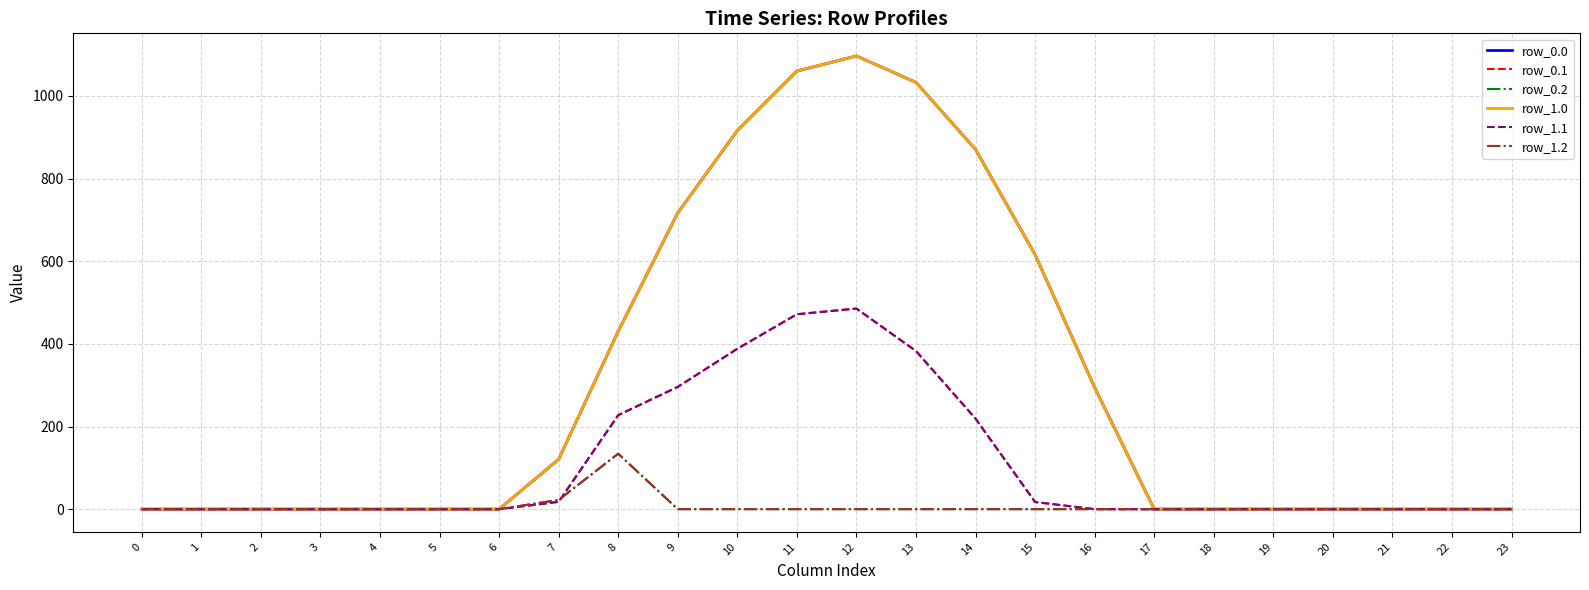

At how many categories does at least one series exceed 867?

5